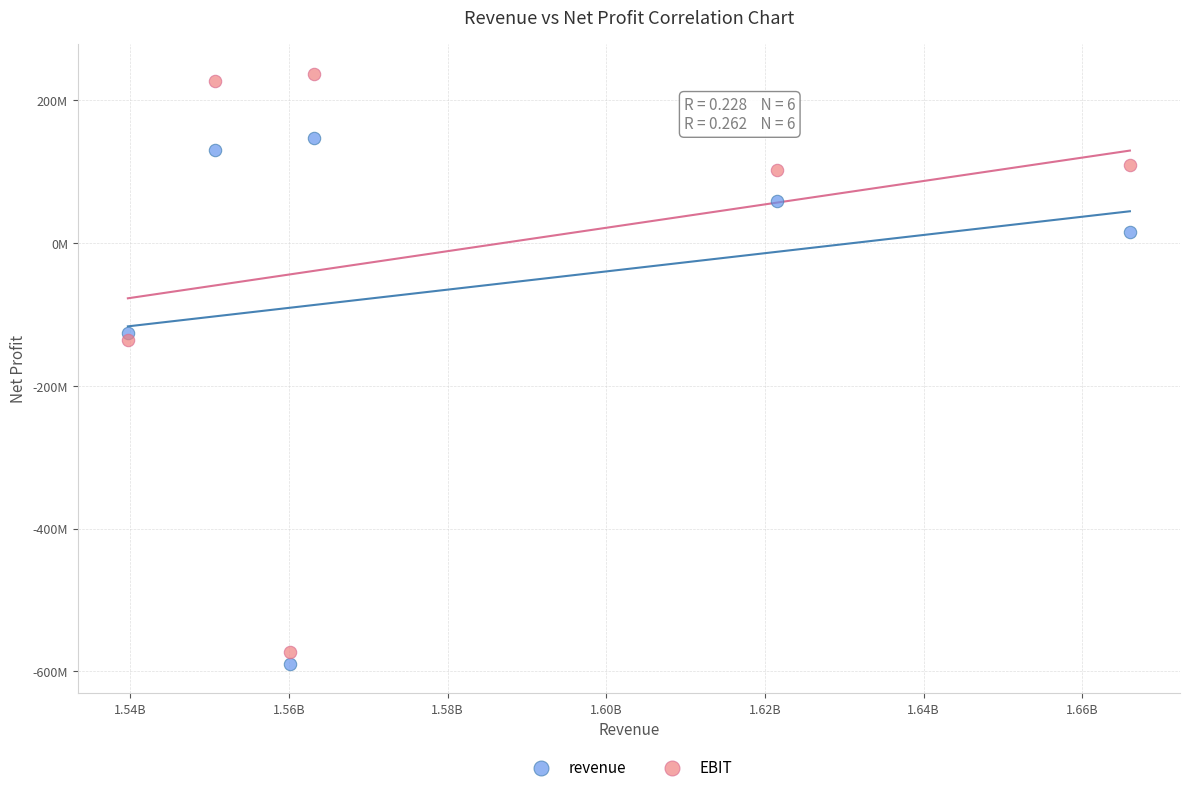

What are all the series names shown in the legend?

revenue, EBIT